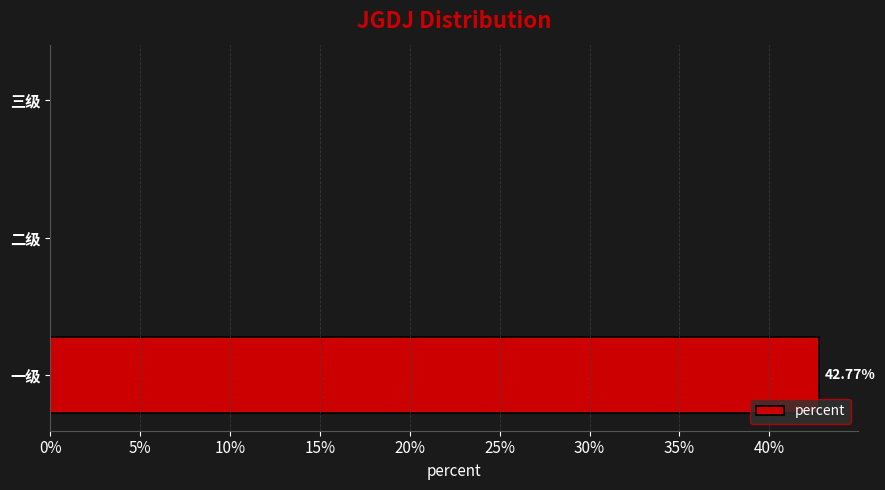

What is the average value?

0.1